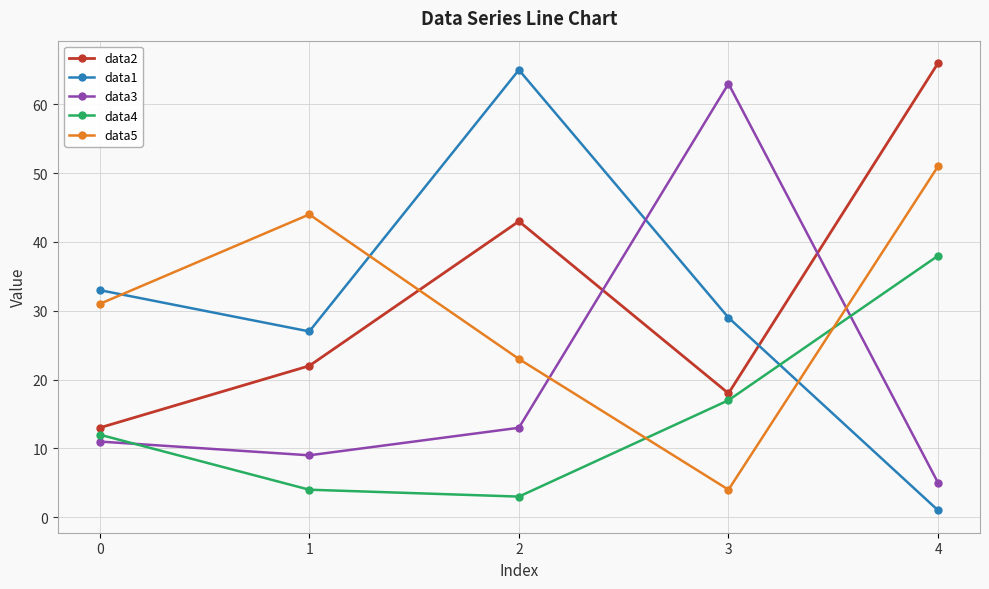

Where is the first local minimum for data1?

1